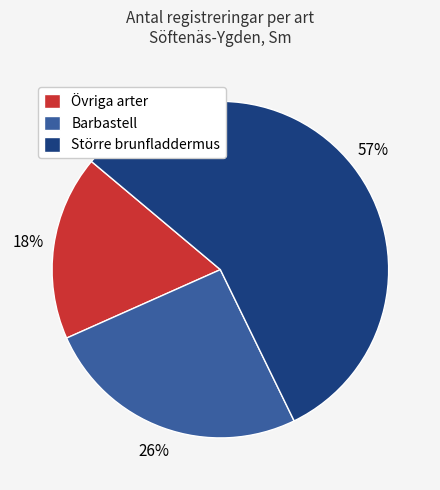

What is the largest slice in the pie chart?

Större brunfladdermus